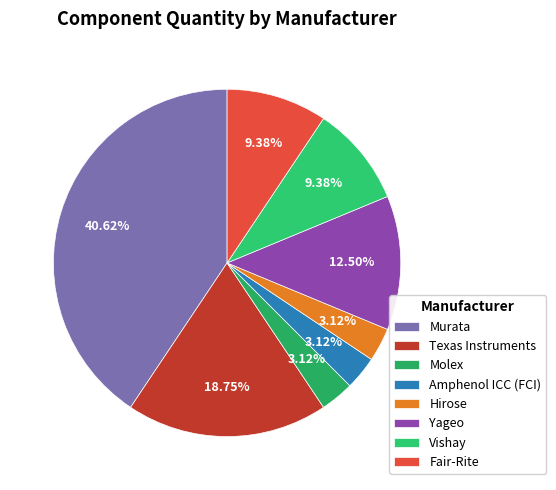

Does Texas Instruments account for over 50% of the chart?

No